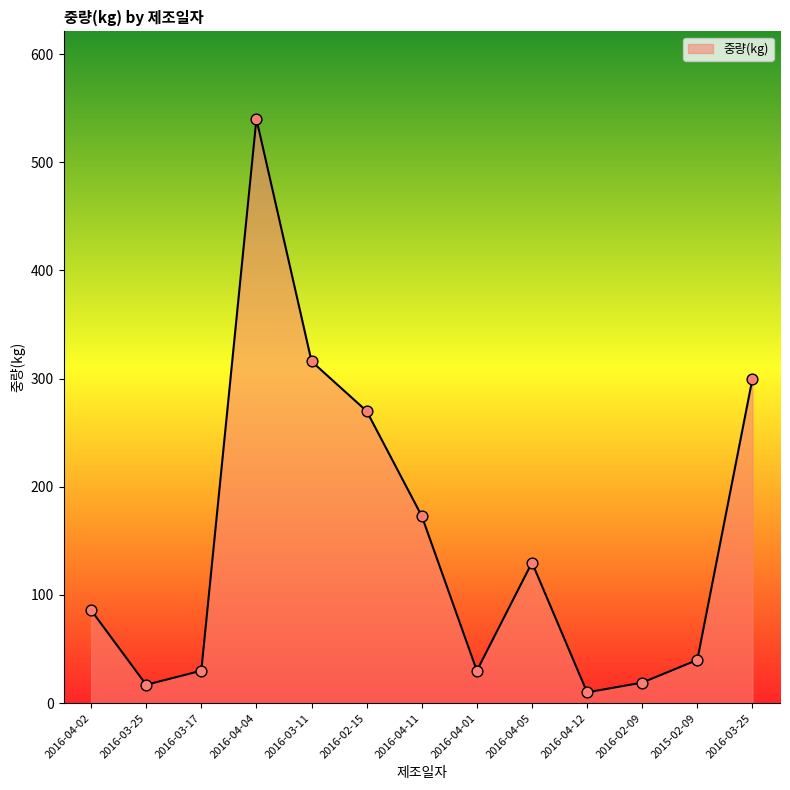

What is the ratio of the value at 2016-04-05 to the value at 2016-02-15?

0.5